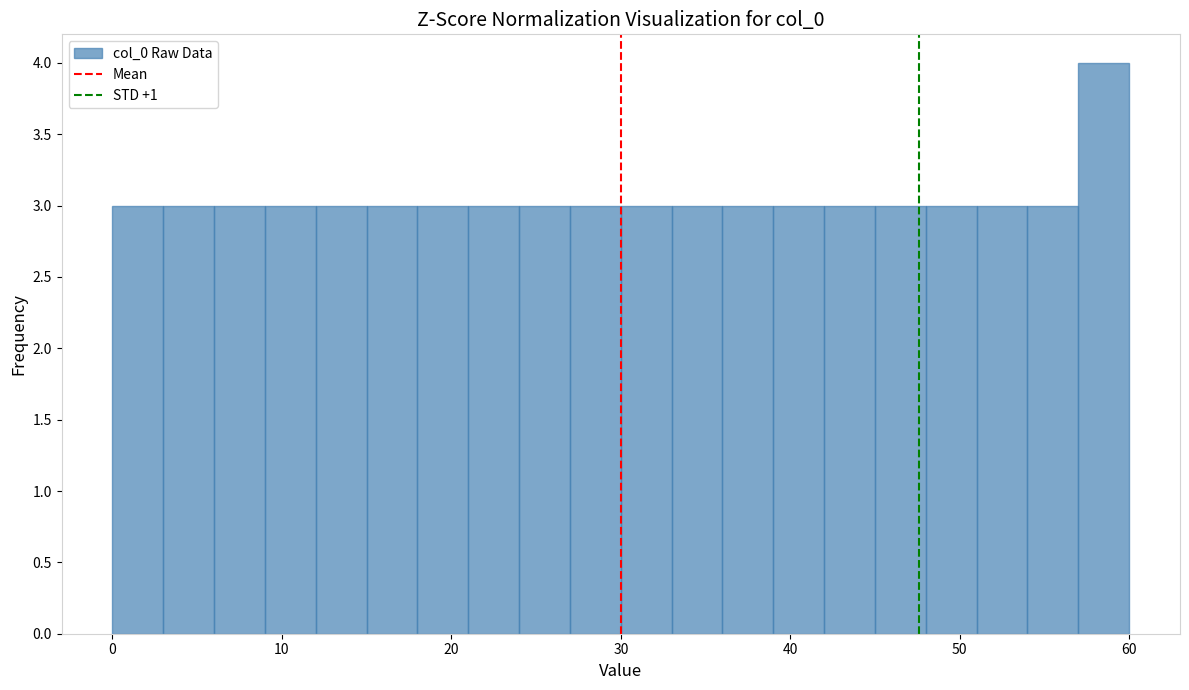

Read against the x-axis, roughly where is the centre of the tallest bar?

59